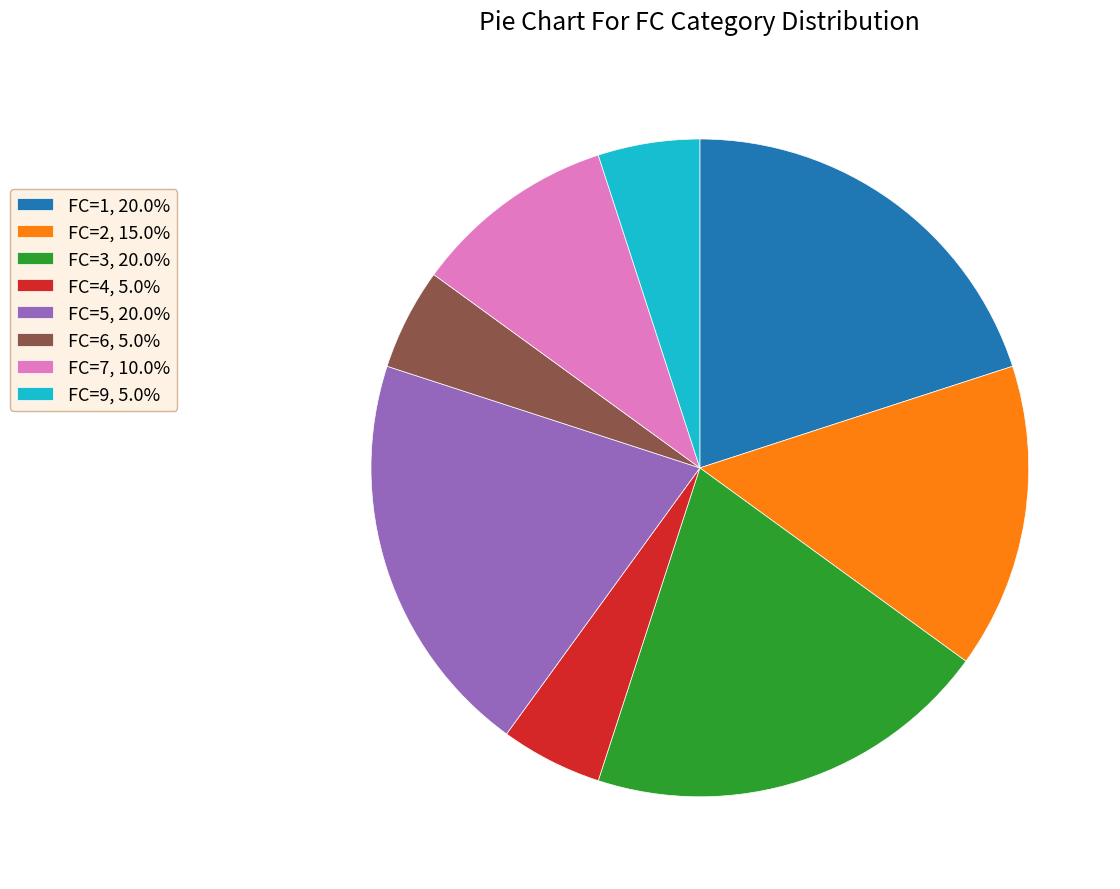

What is the ratio of the value at FC=1, 20.0% to the value at FC=3, 20.0%?

1.0